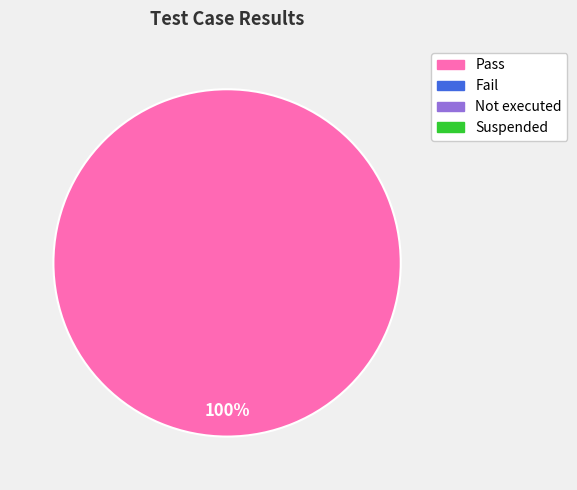

Is there any slice that represents more than half of the pie?

Yes